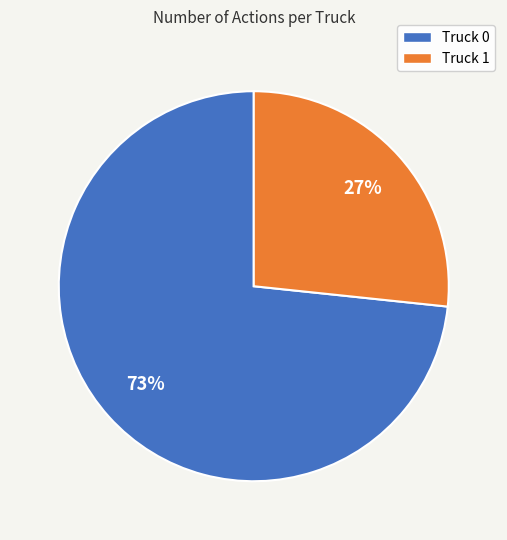

Is it true that Truck 0 is 73% of the pie?

True